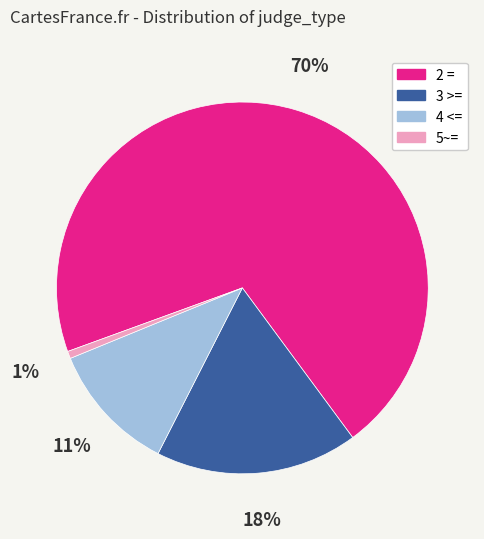

Is there a majority slice in this chart?

Yes